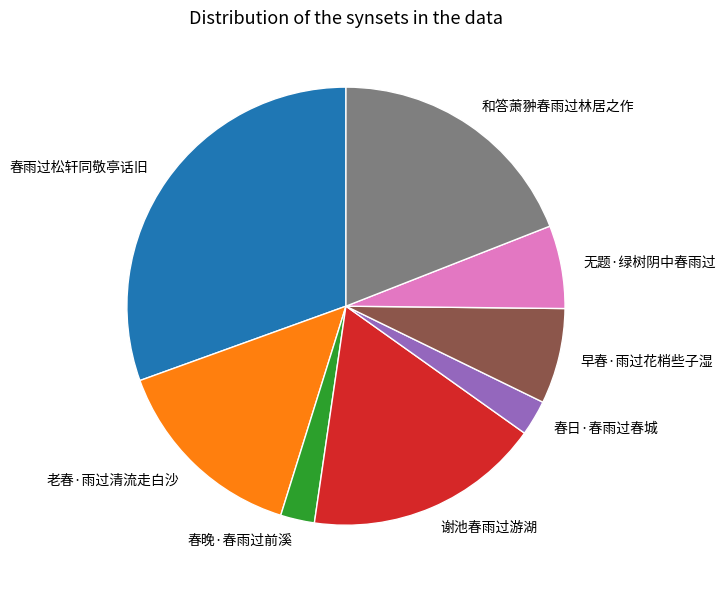

Between 无题·绿树阴中春雨过 and 春日·春雨过春城, which is larger?

无题·绿树阴中春雨过